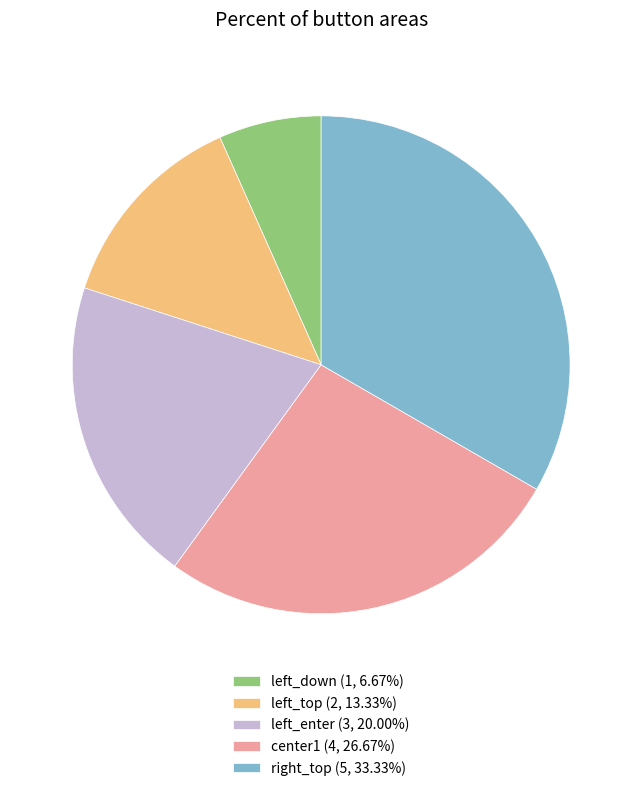

Is there any slice that represents more than half of the pie?

No